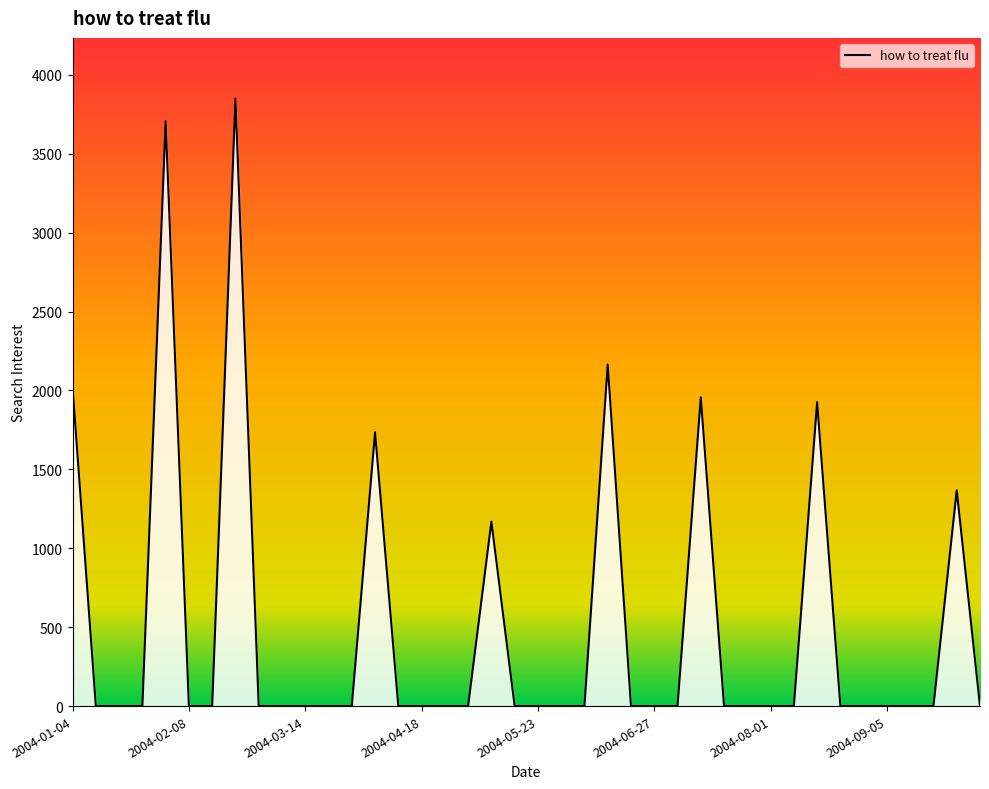

True or false: there are more than 0 points higher than both neighbors.

True